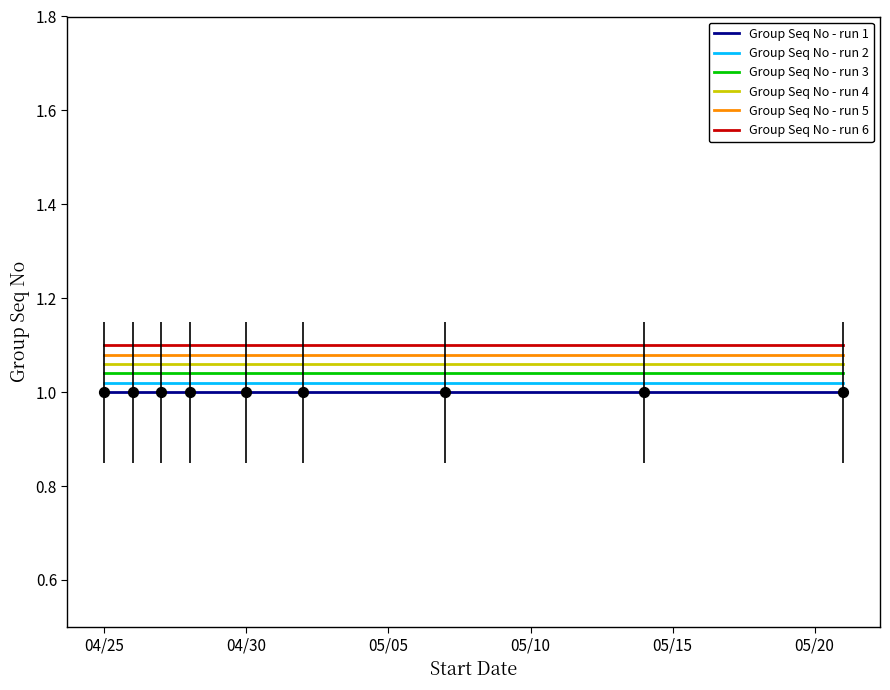

List the series in order of their overall mean, lowest first.

Group Seq No - run 1, Group Seq No - run 2, Group Seq No - run 3, Group Seq No - run 4, Group Seq No - run 5, Group Seq No - run 6